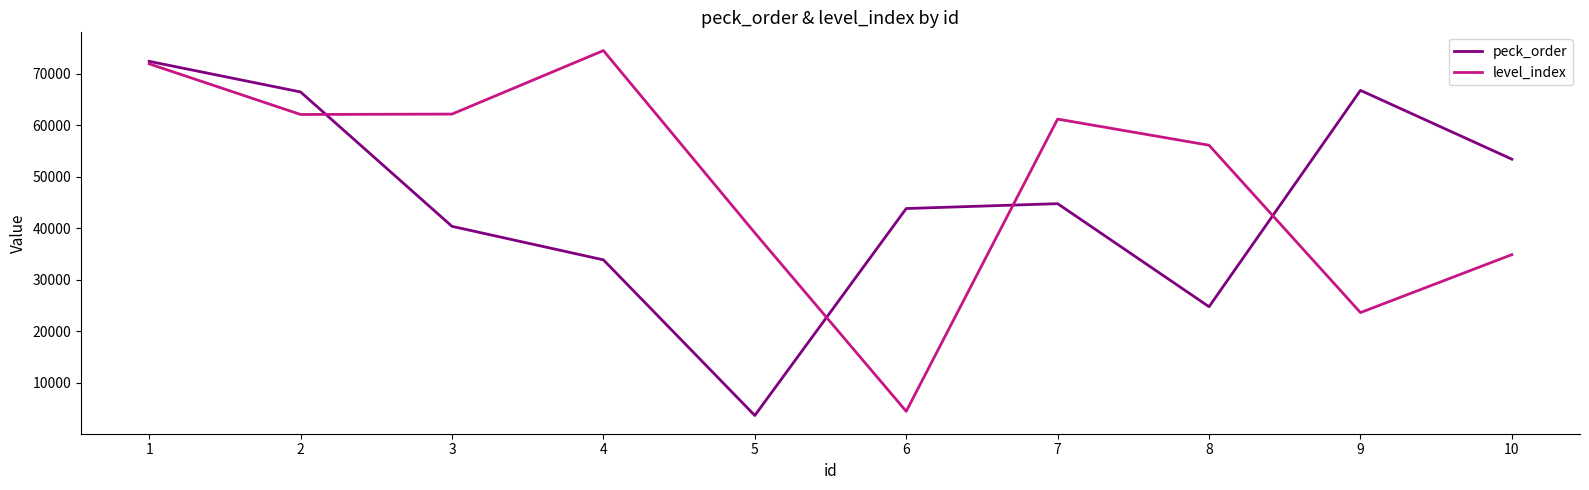

The value of peck_order at 9 is 66757. True or false?

True